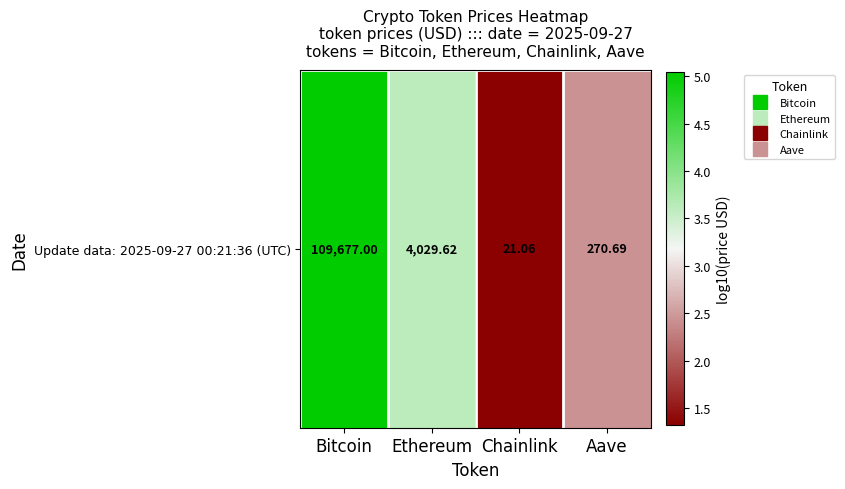

Which label corresponds to the largest value in the chart?

Bitcoin